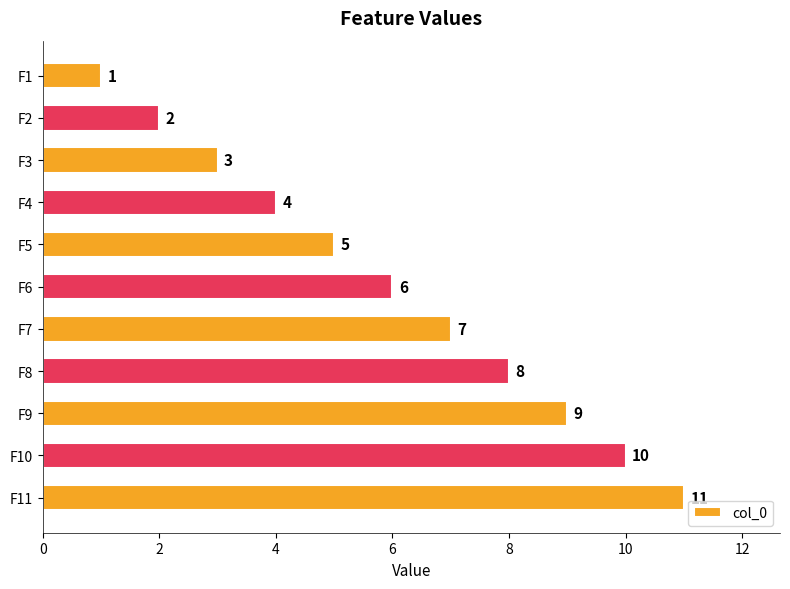

How many bars are there in total?

11